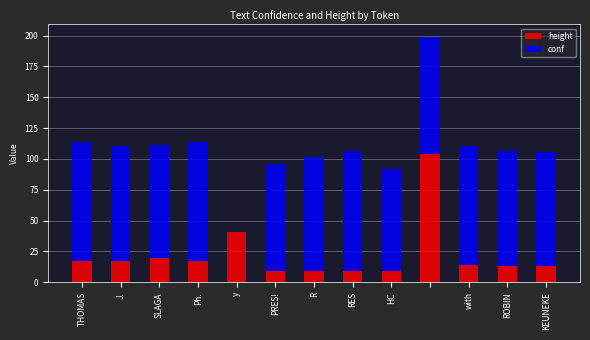

What is the highest value of the height series?

104.0